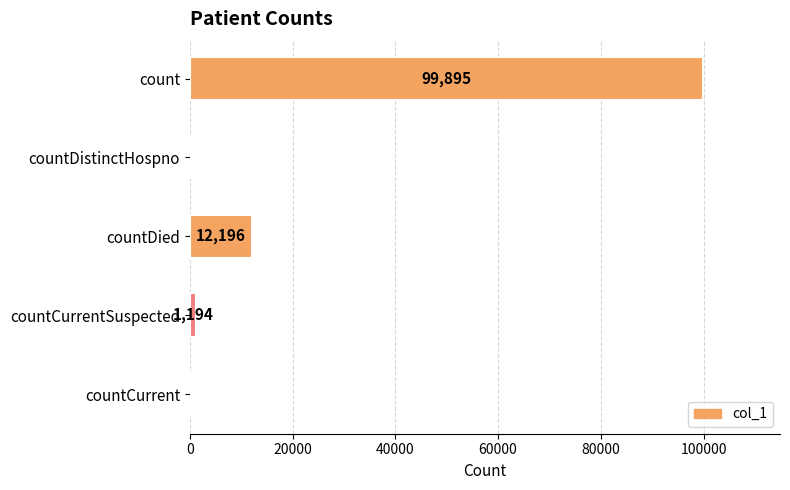

The chart shows a value of 99895 at count. True or false?

True